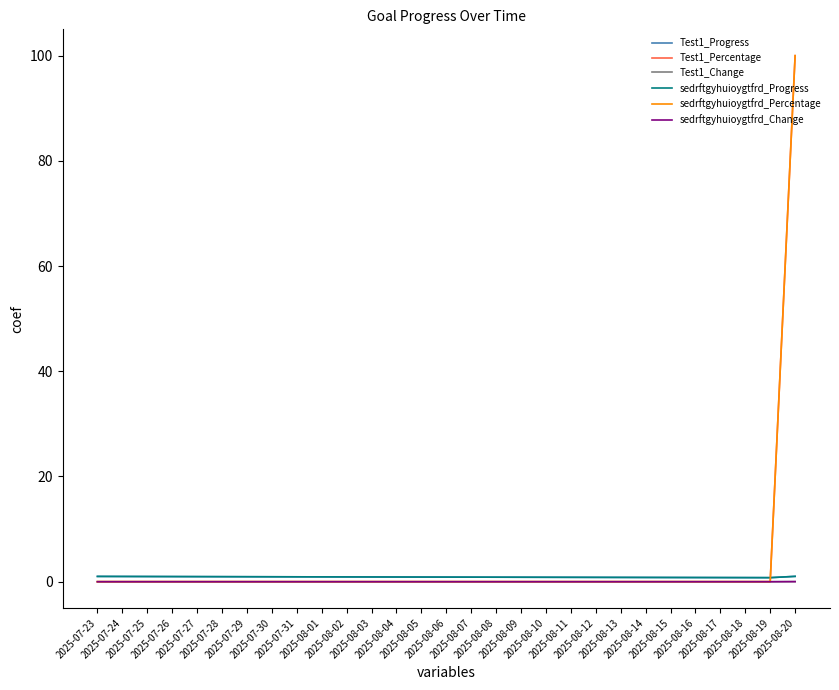

Is this an area chart (filled region under the line)?

No